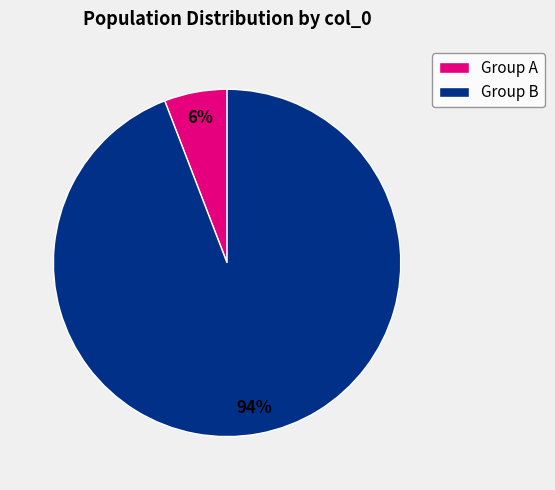

Count the number of slices in the pie.

2